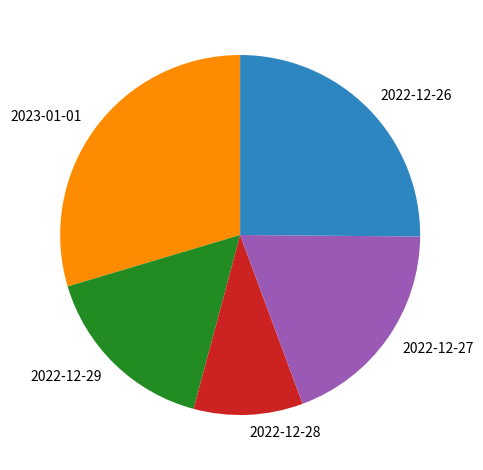

Do 2022-12-29 and 2023-01-01 together represent more than half of the pie?

No